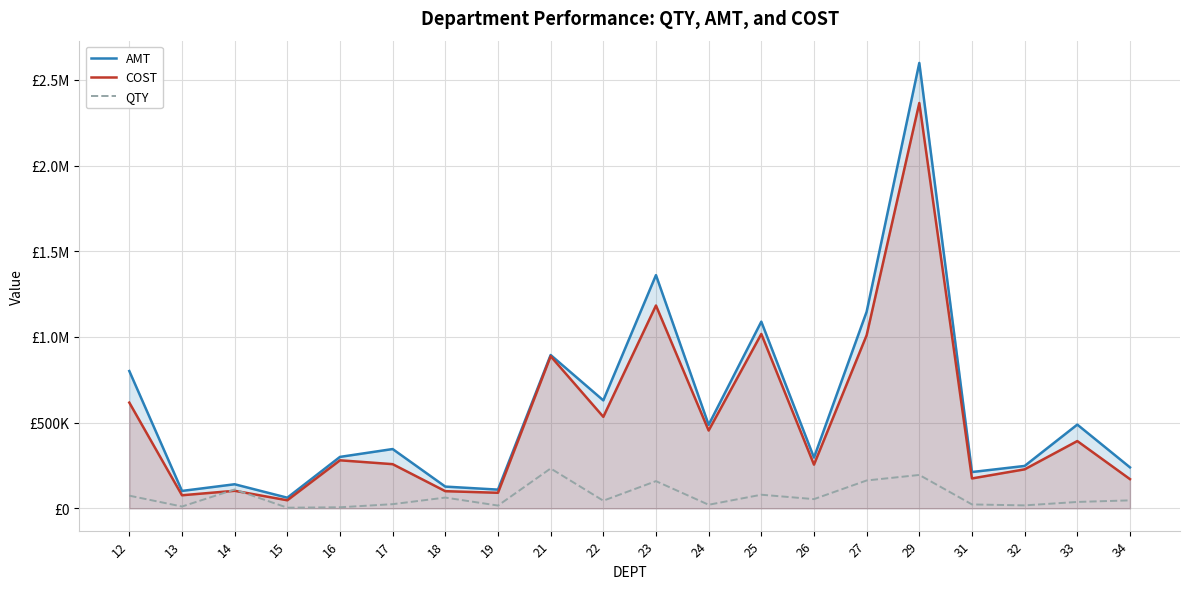

Is it true that QTY equals 62902.0 at 18?

True